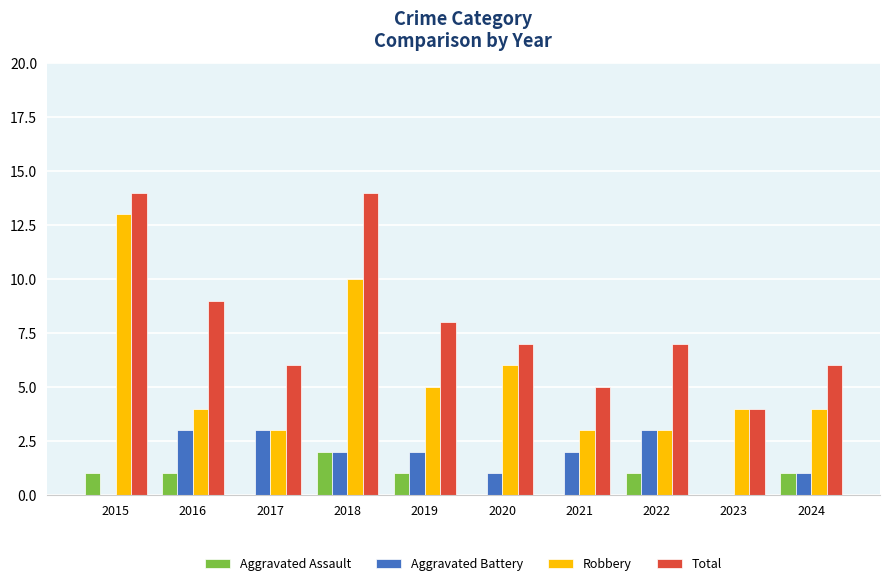

Count the Total values in the range 6 to 9.

6